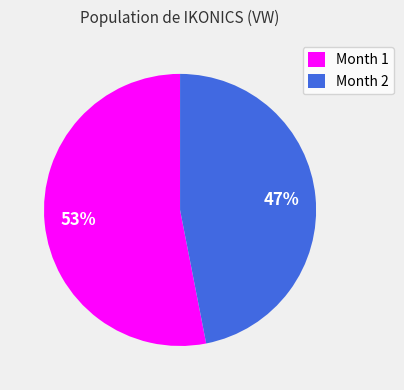

Combined, do Month 2 and Month 1 account for over 50%?

Yes